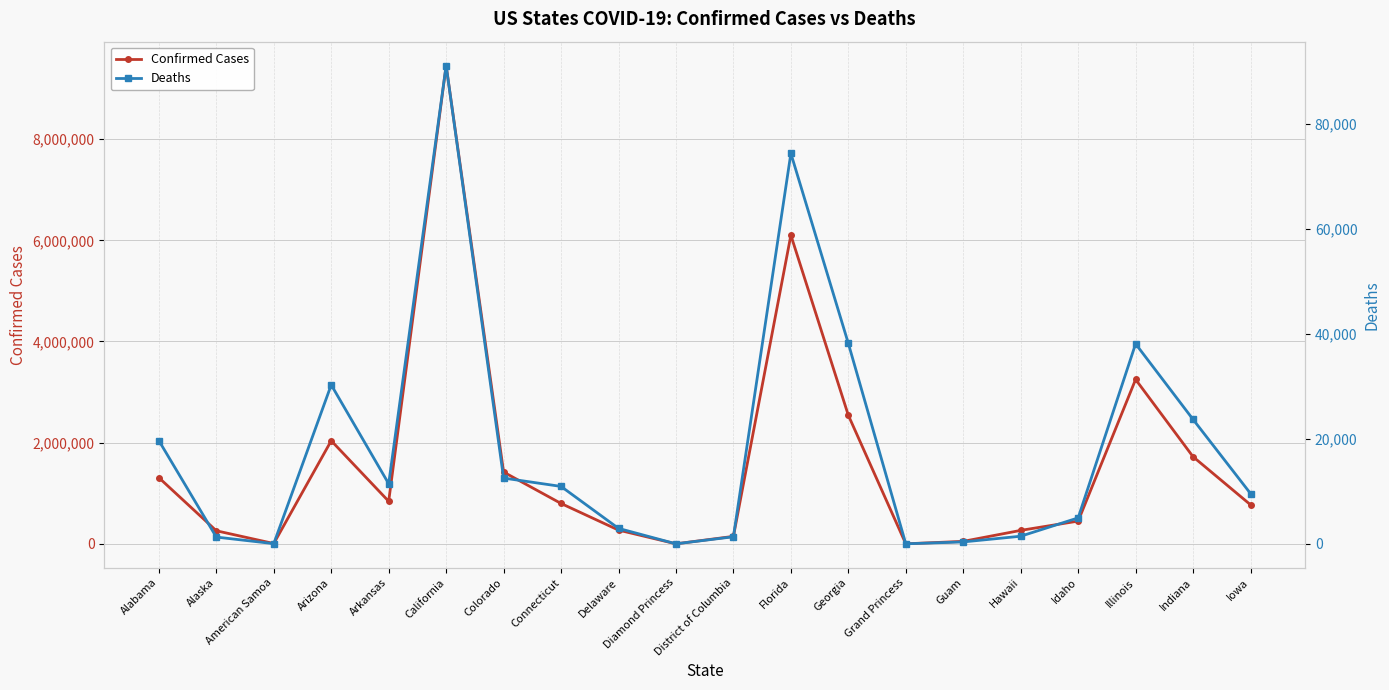

How many lines are shown in the chart?

2